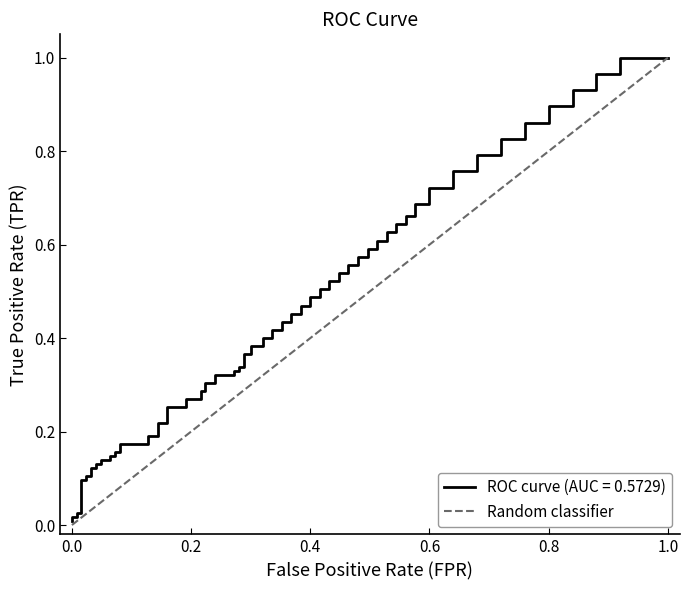

What is the maximum value shown in the chart?

1